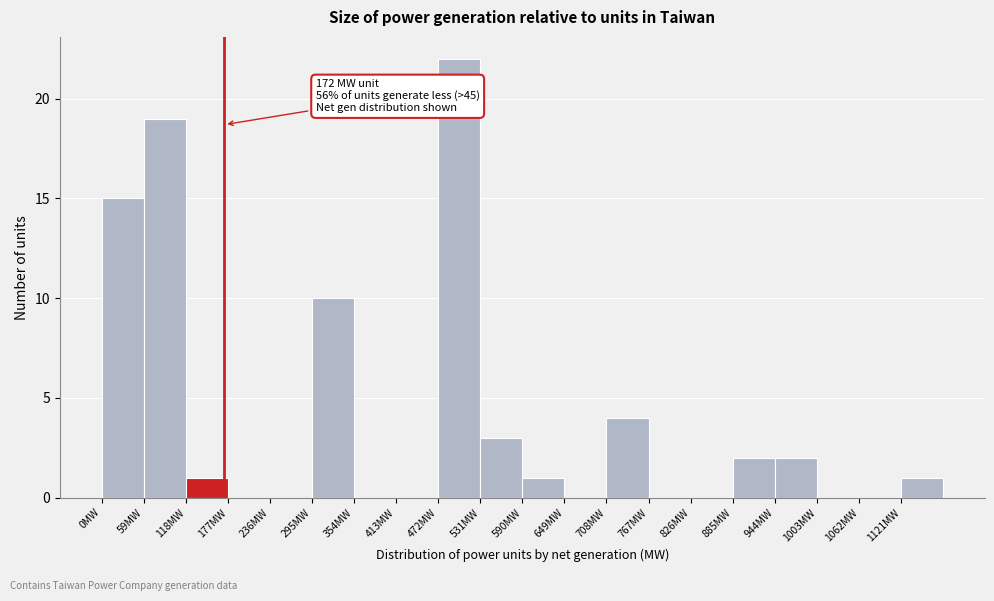

Over which range of the x-axis is the bar tallest?

472 to 531